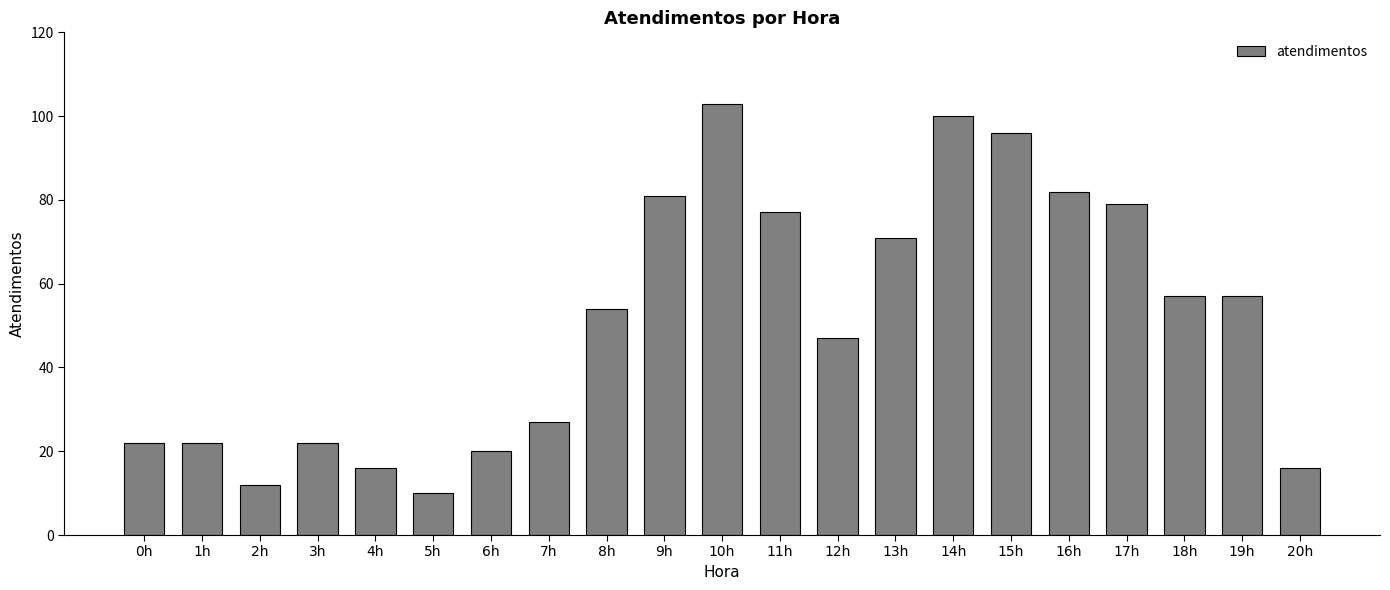

Reading left to right, list all the values displayed in this chart.

0h=22	1h=22	2h=12	3h=22	4h=16	5h=10	6h=20	7h=27	8h=54	9h=81	10h=103	11h=77	12h=47	13h=71	14h=100	15h=96	16h=82	17h=79	18h=57	19h=57	20h=16